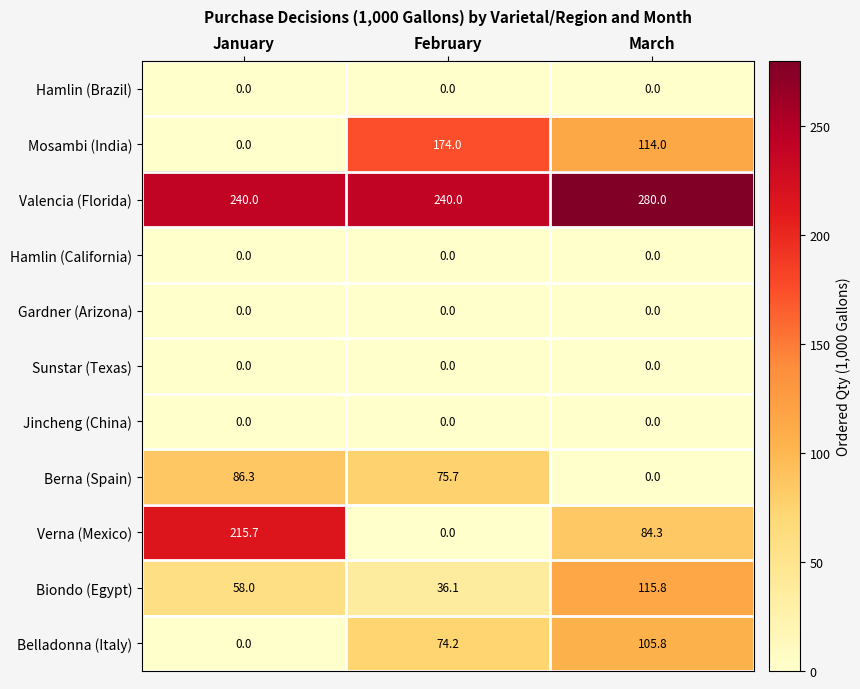

At which category does the chart reach its peak across all series?

March